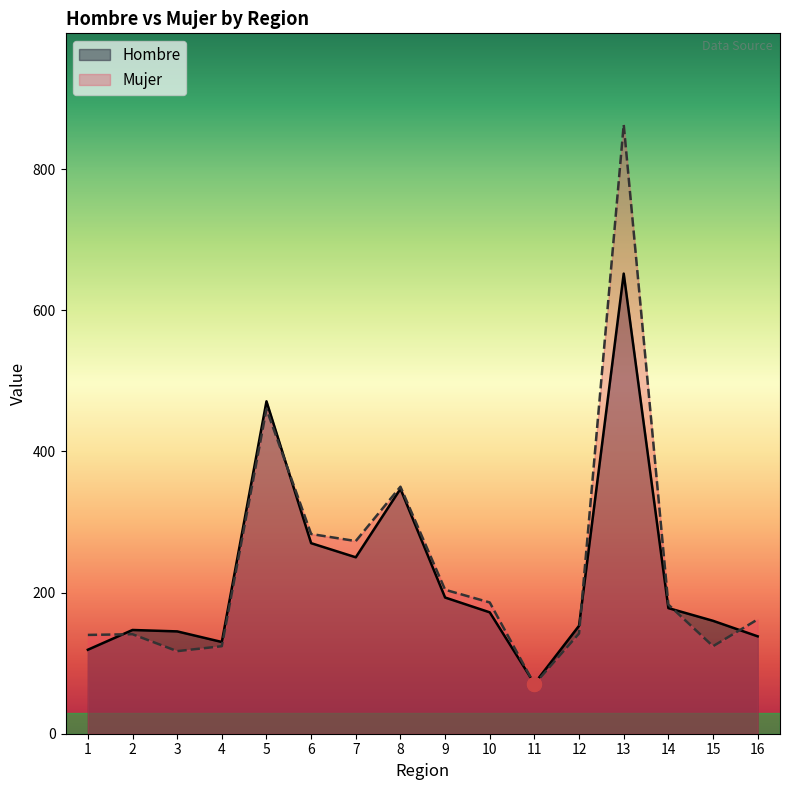

What is the lowest value of the Hombre series?

71